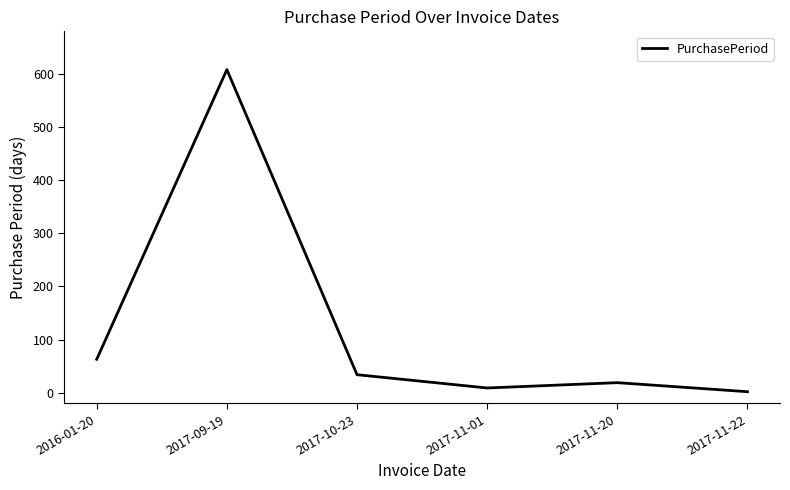

At which category does the data reach its first local peak?

2017-09-19